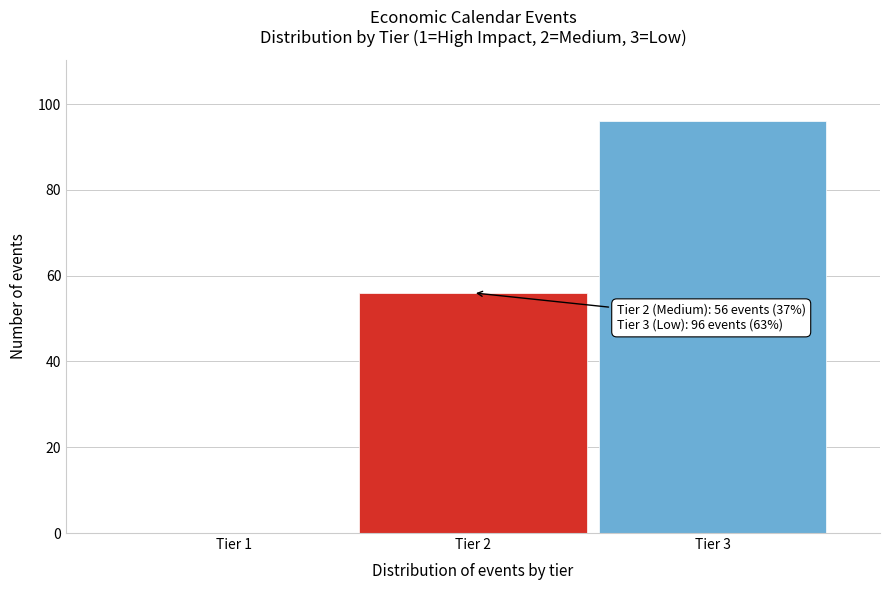

Reading left to right, extract all data points from this chart.

Tier 1=0	Tier 2=56	Tier 3=96